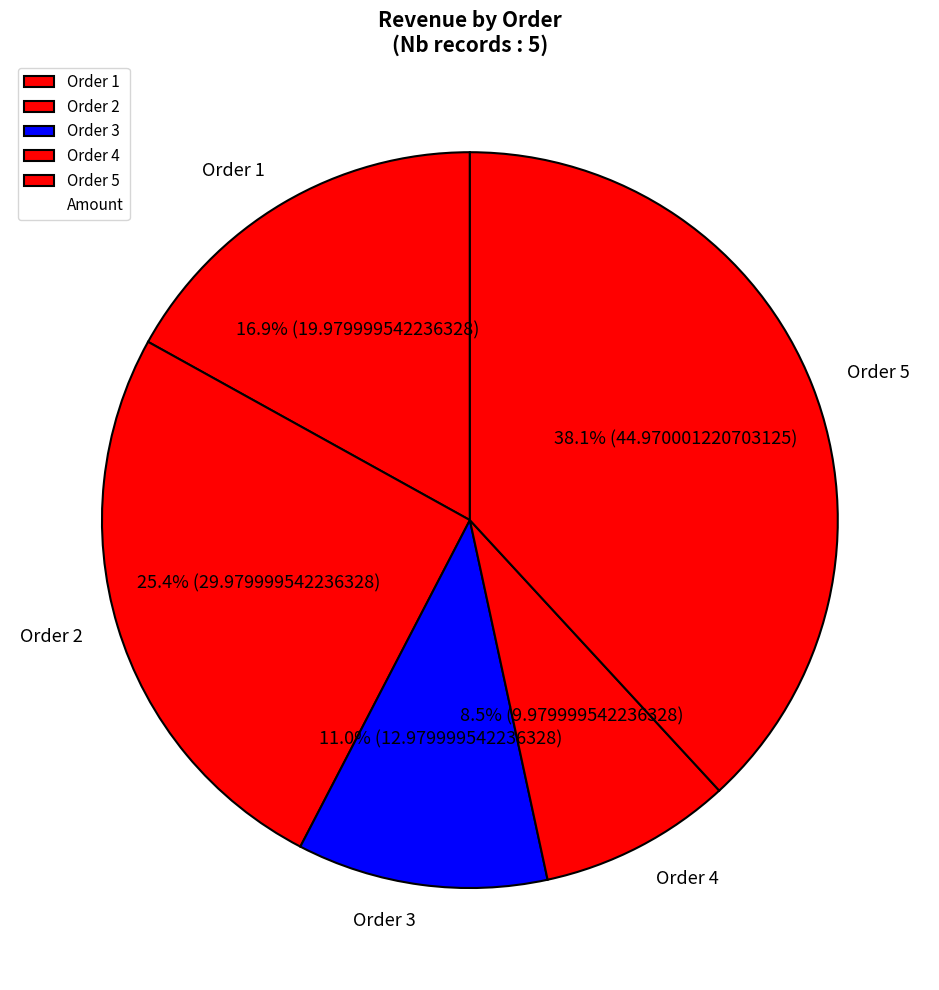

Which has a higher value, Order 3 or Order 4?

Order 3